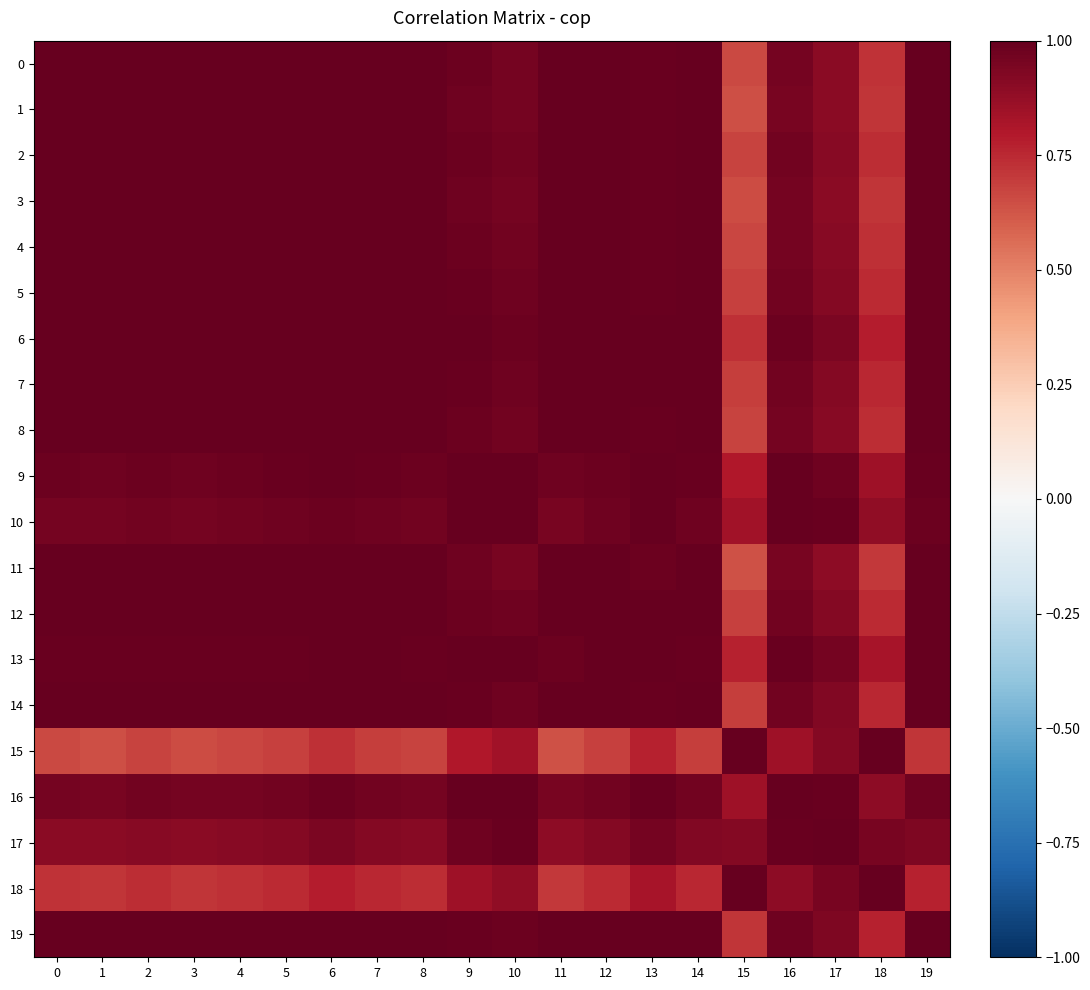

Reading left to right, list all the values displayed in this chart.

0: 0=1.0	1=1.0	2=1.0	3=1.0	4=1.0	5=1.0	6=1.0	7=1.0	8=1.0	9=1.0	10=1.0	11=1.0	12=1.0	13=1.0	14=1.0	15=0.7	16=1.0	17=0.9	18=0.7	19=1.0
1: 0=1.0	1=1.0	2=1.0	3=1.0	4=1.0	5=1.0	6=1.0	7=1.0	8=1.0	9=1.0	10=1.0	11=1.0	12=1.0	13=1.0	14=1.0	15=0.6	16=1.0	17=0.9	18=0.7	19=1.0
2: 0=1.0	1=1.0	2=1.0	3=1.0	4=1.0	5=1.0	6=1.0	7=1.0	8=1.0	9=1.0	10=1.0	11=1.0	12=1.0	13=1.0	14=1.0	15=0.7	16=1.0	17=0.9	18=0.7	19=1.0
3: 0=1.0	1=1.0	2=1.0	3=1.0	4=1.0	5=1.0	6=1.0	7=1.0	8=1.0	9=1.0	10=1.0	11=1.0	12=1.0	13=1.0	14=1.0	15=0.7	16=1.0	17=0.9	18=0.7	19=1.0
4: 0=1.0	1=1.0	2=1.0	3=1.0	4=1.0	5=1.0	6=1.0	7=1.0	8=1.0	9=1.0	10=1.0	11=1.0	12=1.0	13=1.0	14=1.0	15=0.7	16=1.0	17=0.9	18=0.7	19=1.0
5: 0=1.0	1=1.0	2=1.0	3=1.0	4=1.0	5=1.0	6=1.0	7=1.0	8=1.0	9=1.0	10=1.0	11=1.0	12=1.0	13=1.0	14=1.0	15=0.7	16=1.0	17=0.9	18=0.7	19=1.0
6: 0=1.0	1=1.0	2=1.0	3=1.0	4=1.0	5=1.0	6=1.0	7=1.0	8=1.0	9=1.0	10=1.0	11=1.0	12=1.0	13=1.0	14=1.0	15=0.7	16=1.0	17=0.9	18=0.8	19=1.0
7: 0=1.0	1=1.0	2=1.0	3=1.0	4=1.0	5=1.0	6=1.0	7=1.0	8=1.0	9=1.0	10=1.0	11=1.0	12=1.0	13=1.0	14=1.0	15=0.7	16=1.0	17=0.9	18=0.8	19=1.0
8: 0=1.0	1=1.0	2=1.0	3=1.0	4=1.0	5=1.0	6=1.0	7=1.0	8=1.0	9=1.0	10=1.0	11=1.0	12=1.0	13=1.0	14=1.0	15=0.7	16=1.0	17=0.9	18=0.7	19=1.0
9: 0=1.0	1=1.0	2=1.0	3=1.0	4=1.0	5=1.0	6=1.0	7=1.0	8=1.0	9=1.0	10=1.0	11=1.0	12=1.0	13=1.0	14=1.0	15=0.8	16=1.0	17=1.0	18=0.8	19=1.0
10: 0=1.0	1=1.0	2=1.0	3=1.0	4=1.0	5=1.0	6=1.0	7=1.0	8=1.0	9=1.0	10=1.0	11=1.0	12=1.0	13=1.0	14=1.0	15=0.8	16=1.0	17=1.0	18=0.9	19=1.0
11: 0=1.0	1=1.0	2=1.0	3=1.0	4=1.0	5=1.0	6=1.0	7=1.0	8=1.0	9=1.0	10=1.0	11=1.0	12=1.0	13=1.0	14=1.0	15=0.6	16=0.9	17=0.9	18=0.7	19=1.0
12: 0=1.0	1=1.0	2=1.0	3=1.0	4=1.0	5=1.0	6=1.0	7=1.0	8=1.0	9=1.0	10=1.0	11=1.0	12=1.0	13=1.0	14=1.0	15=0.7	16=1.0	17=0.9	18=0.7	19=1.0
13: 0=1.0	1=1.0	2=1.0	3=1.0	4=1.0	5=1.0	6=1.0	7=1.0	8=1.0	9=1.0	10=1.0	11=1.0	12=1.0	13=1.0	14=1.0	15=0.8	16=1.0	17=1.0	18=0.8	19=1.0
14: 0=1.0	1=1.0	2=1.0	3=1.0	4=1.0	5=1.0	6=1.0	7=1.0	8=1.0	9=1.0	10=1.0	11=1.0	12=1.0	13=1.0	14=1.0	15=0.7	16=1.0	17=0.9	18=0.8	19=1.0
15: 0=0.7	1=0.6	2=0.7	3=0.7	4=0.7	5=0.7	6=0.7	7=0.7	8=0.7	9=0.8	10=0.8	11=0.6	12=0.7	13=0.8	14=0.7	15=1.0	16=0.9	17=0.9	18=1.0	19=0.7
16: 0=1.0	1=1.0	2=1.0	3=1.0	4=1.0	5=1.0	6=1.0	7=1.0	8=1.0	9=1.0	10=1.0	11=0.9	12=1.0	13=1.0	14=1.0	15=0.9	16=1.0	17=1.0	18=0.9	19=1.0
17: 0=0.9	1=0.9	2=0.9	3=0.9	4=0.9	5=0.9	6=0.9	7=0.9	8=0.9	9=1.0	10=1.0	11=0.9	12=0.9	13=1.0	14=0.9	15=0.9	16=1.0	17=1.0	18=0.9	19=0.9
18: 0=0.7	1=0.7	2=0.7	3=0.7	4=0.7	5=0.7	6=0.8	7=0.8	8=0.7	9=0.8	10=0.9	11=0.7	12=0.7	13=0.8	14=0.8	15=1.0	16=0.9	17=0.9	18=1.0	19=0.8
19: 0=1.0	1=1.0	2=1.0	3=1.0	4=1.0	5=1.0	6=1.0	7=1.0	8=1.0	9=1.0	10=1.0	11=1.0	12=1.0	13=1.0	14=1.0	15=0.7	16=1.0	17=0.9	18=0.8	19=1.0